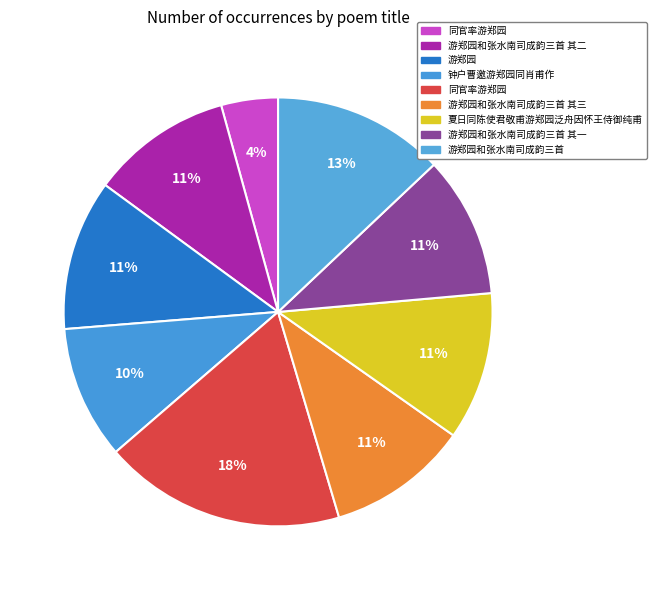

Count the number of slices in the pie.

9